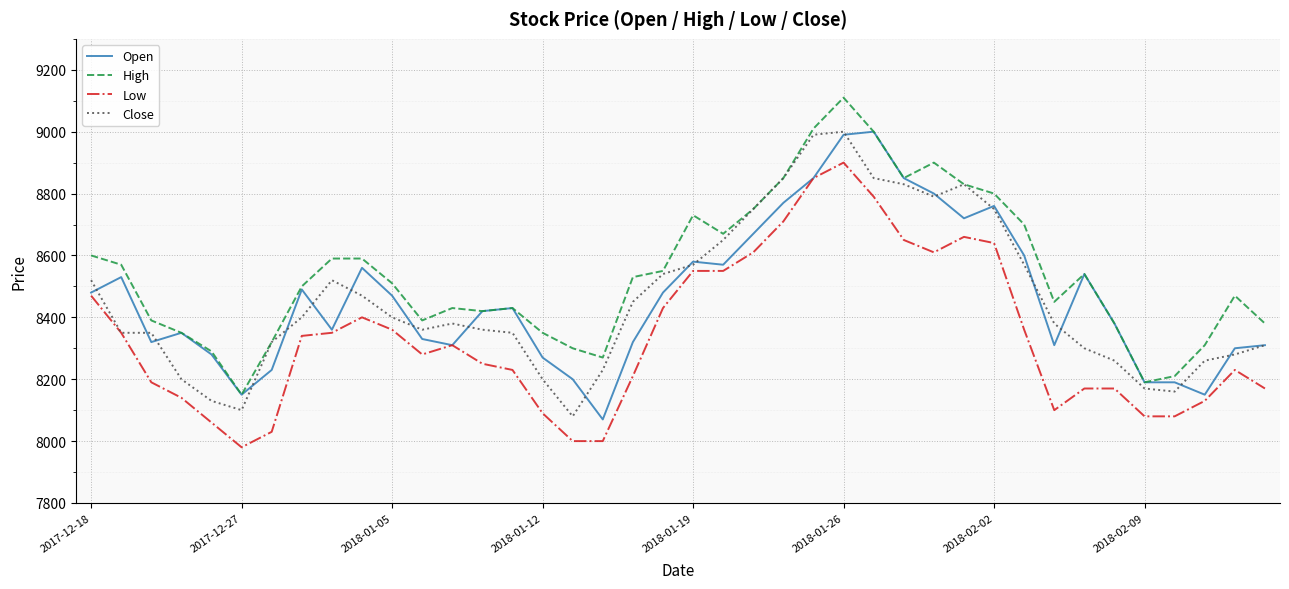

True or false: High and Low intersect in this chart.

False